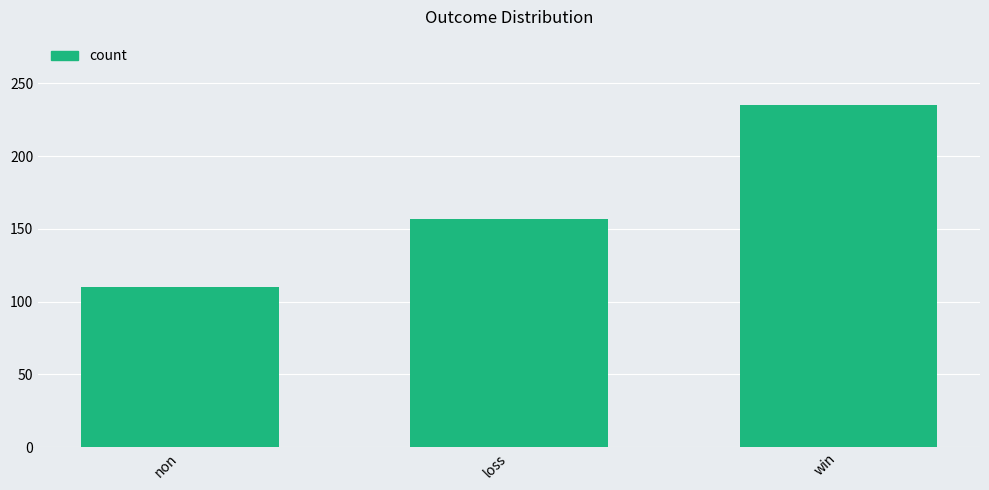

What value does the data have at win, to the nearest 10?

240